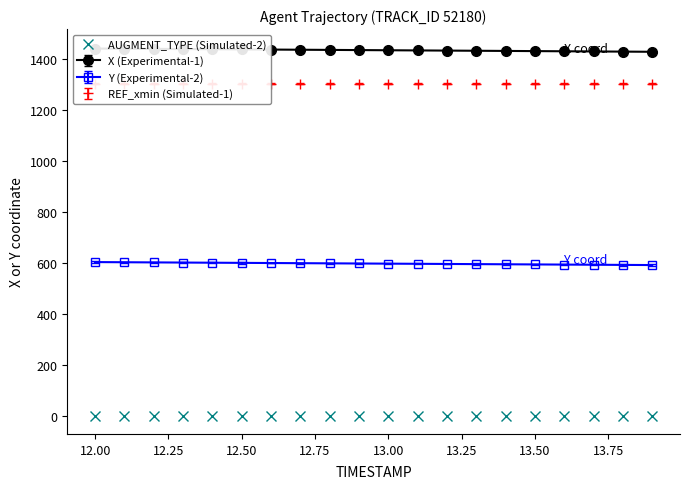

Which series has the widest spread of values?

X